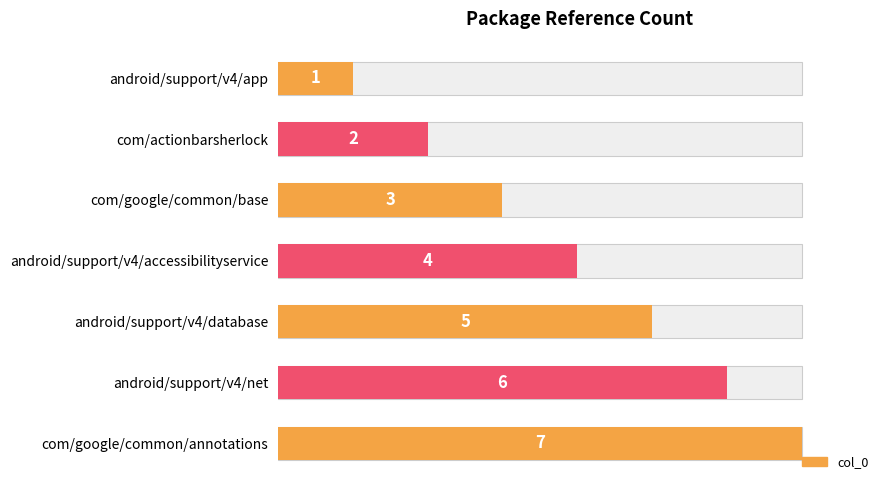

Reading left to right, list all the values displayed in this chart.

1	2	3	4	5	6	7